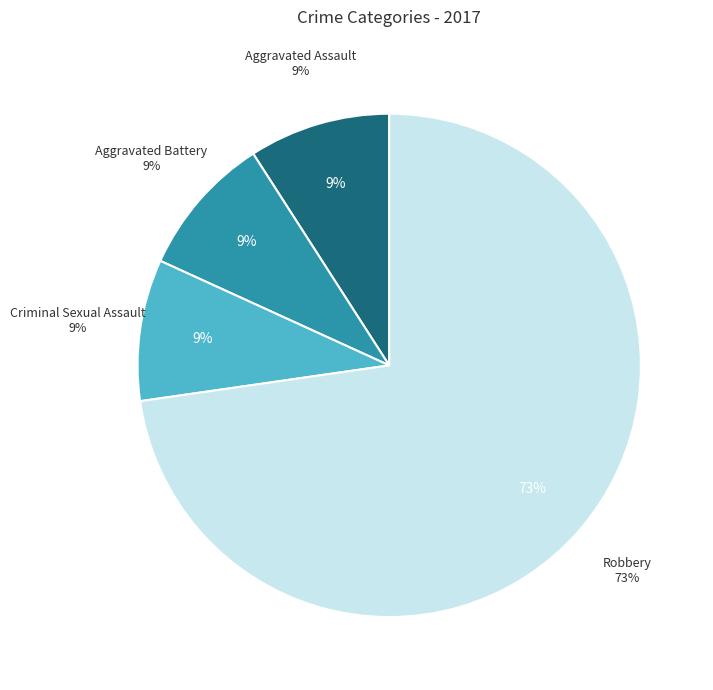

Which category has the biggest portion of the pie?

Robbery